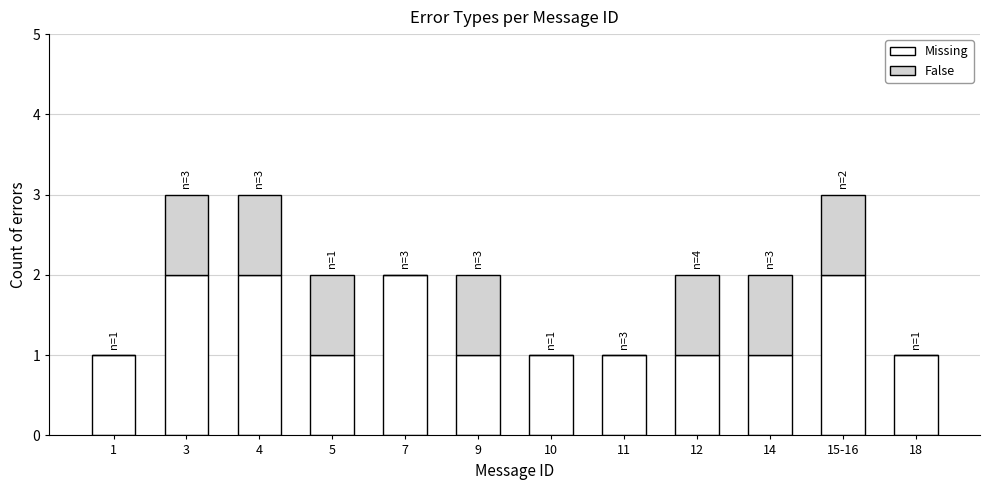

The Missing series shows 2 at 4. True or false?

True